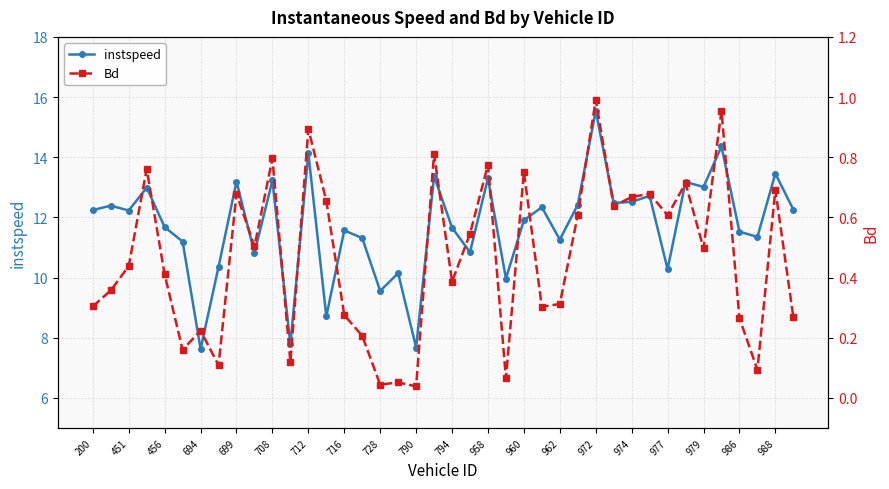

True or false: instspeed and Bd intersect in this chart.

False